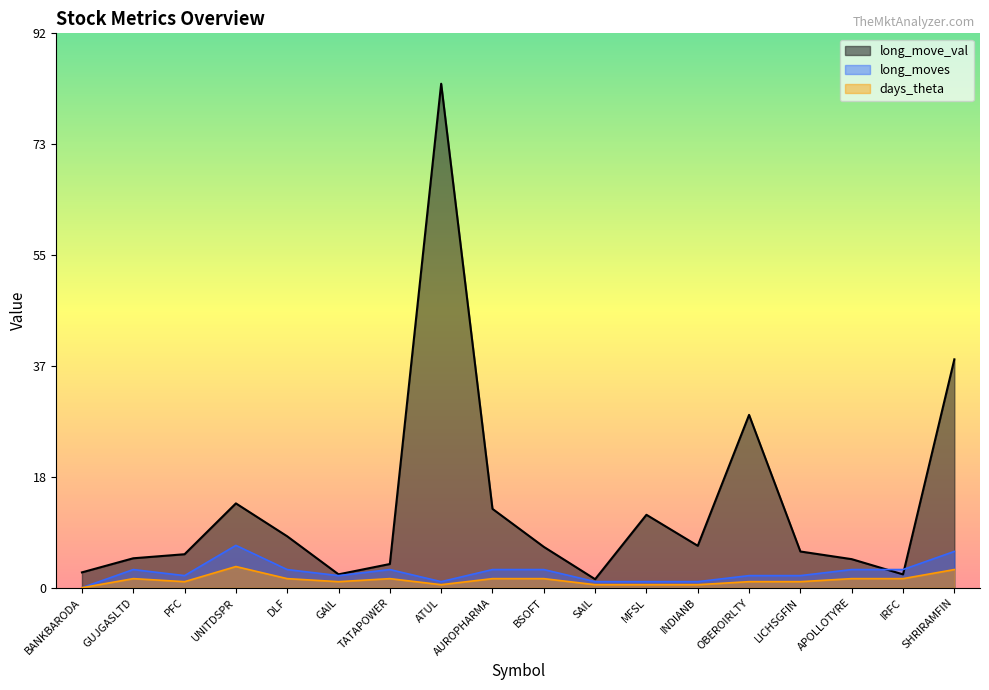

True or false: days_theta and long_move_val cross at least once.

False